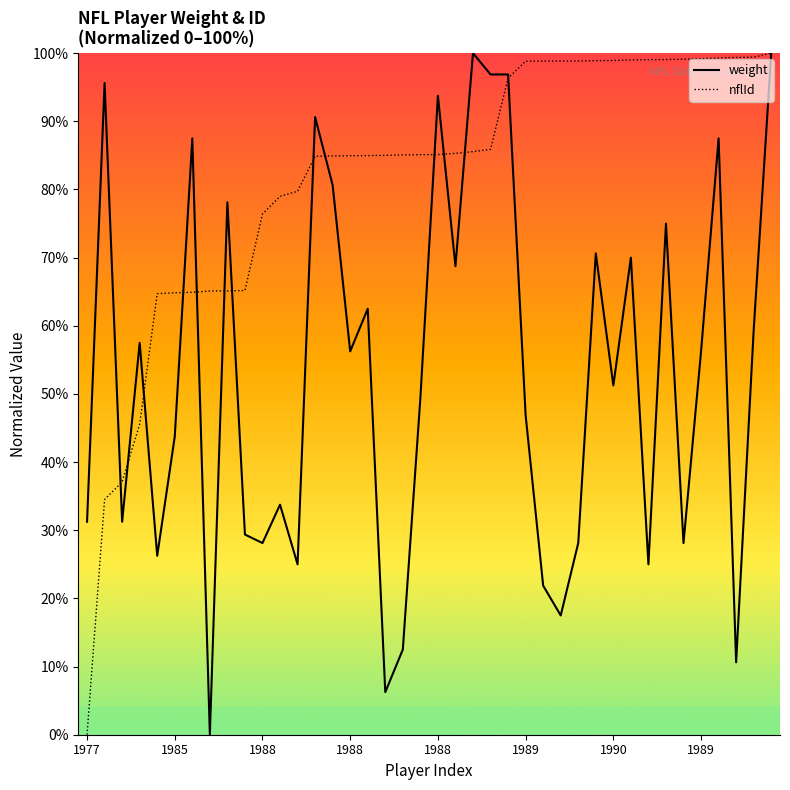

List the series in order of their peak value, lowest first.

weight, nflId